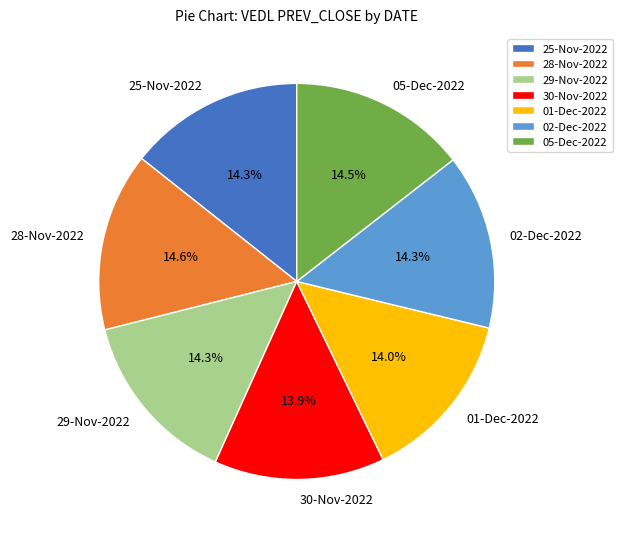

Does 02-Dec-2022 account for over 50% of the chart?

No